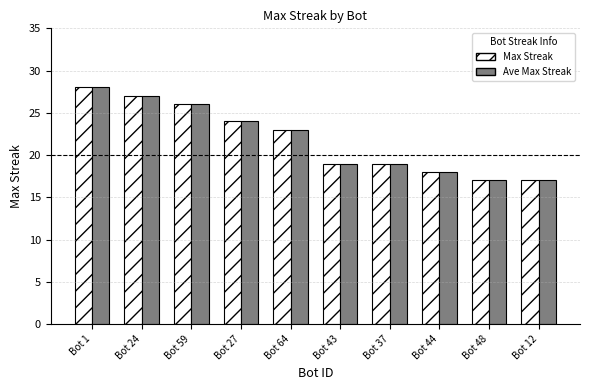

What is the average value of the Max Streak series?

22